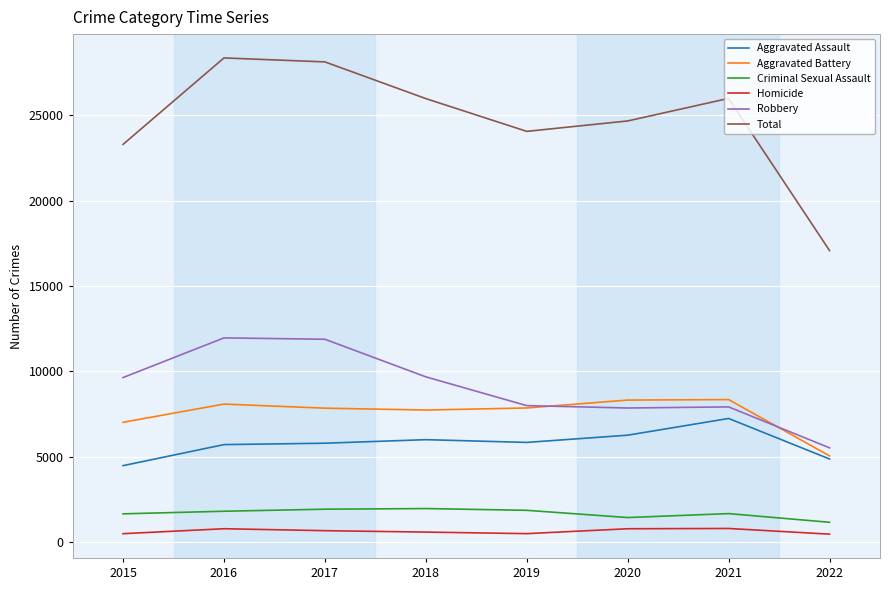

The Criminal Sexual Assault series shows 1864 at 2019. True or false?

True